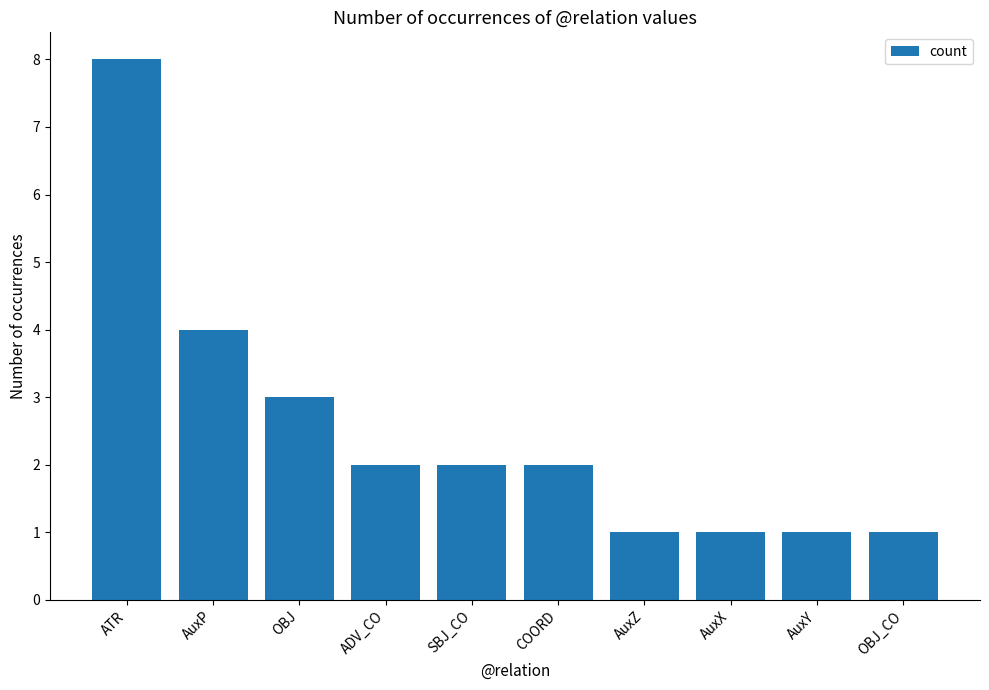

How many data points does each series have?

10